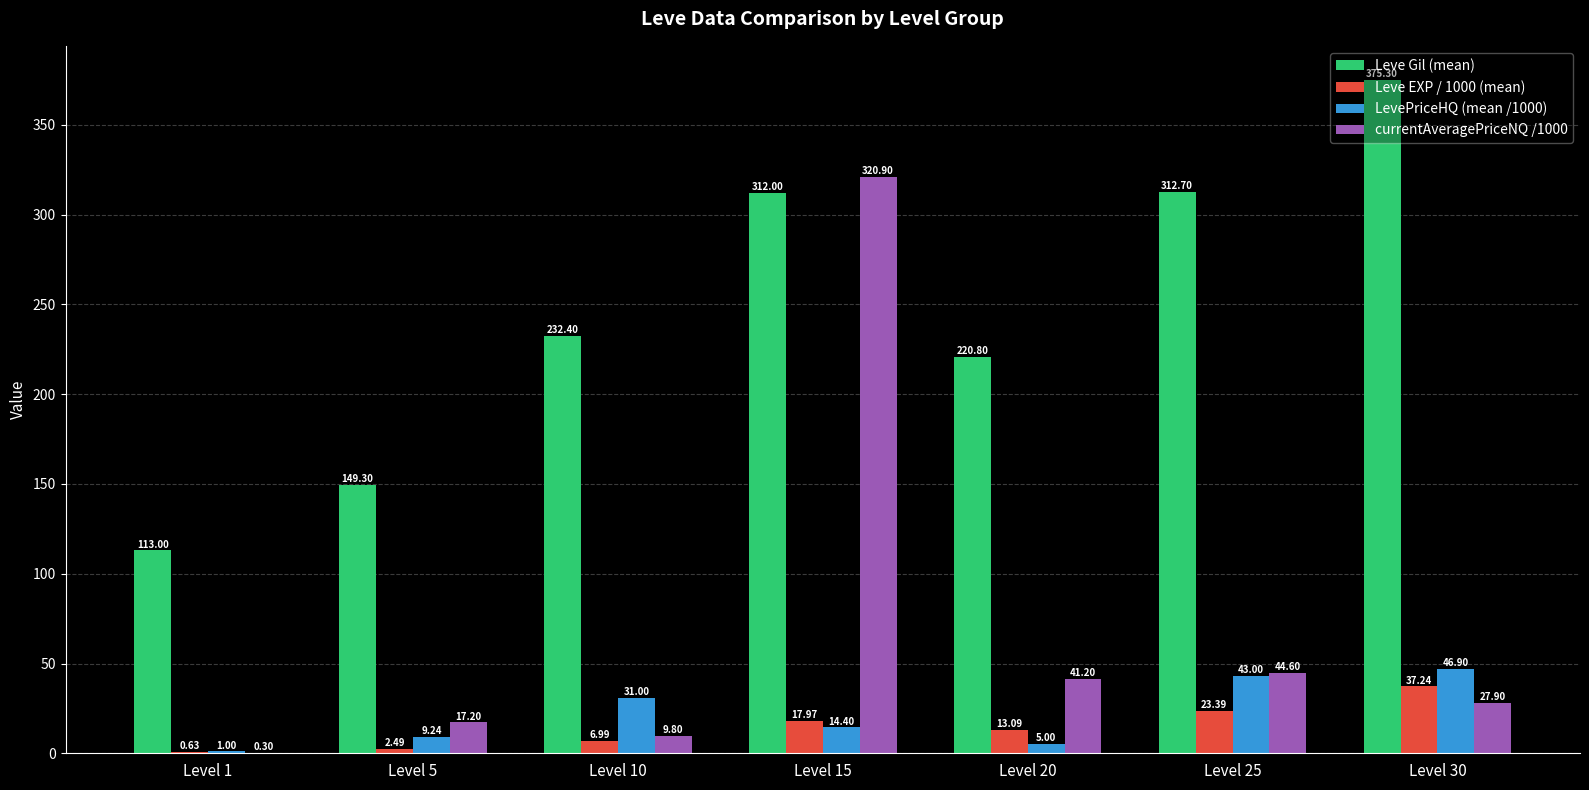

Which series changed the most between Level 10 and Level 30?

Leve Gil (mean)